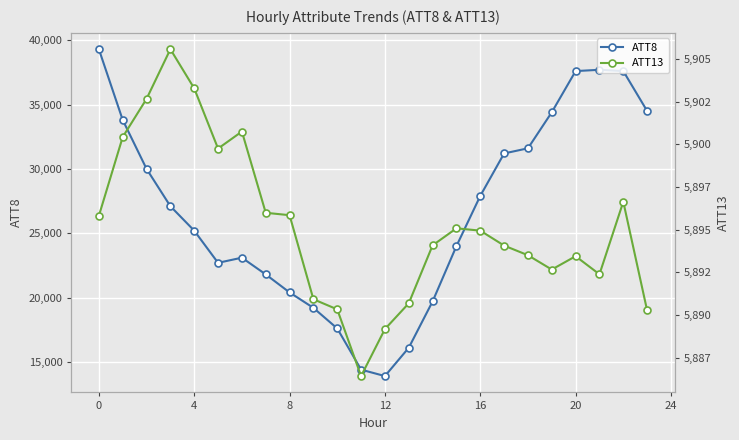

The ATT13 series shows 5894.9 at 16. True or false?

True